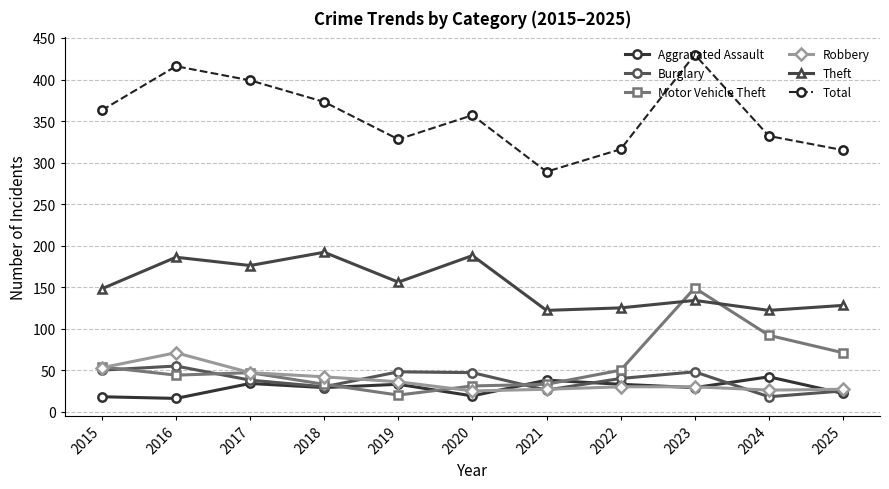

At how many categories does at least one series exceed 394?

3